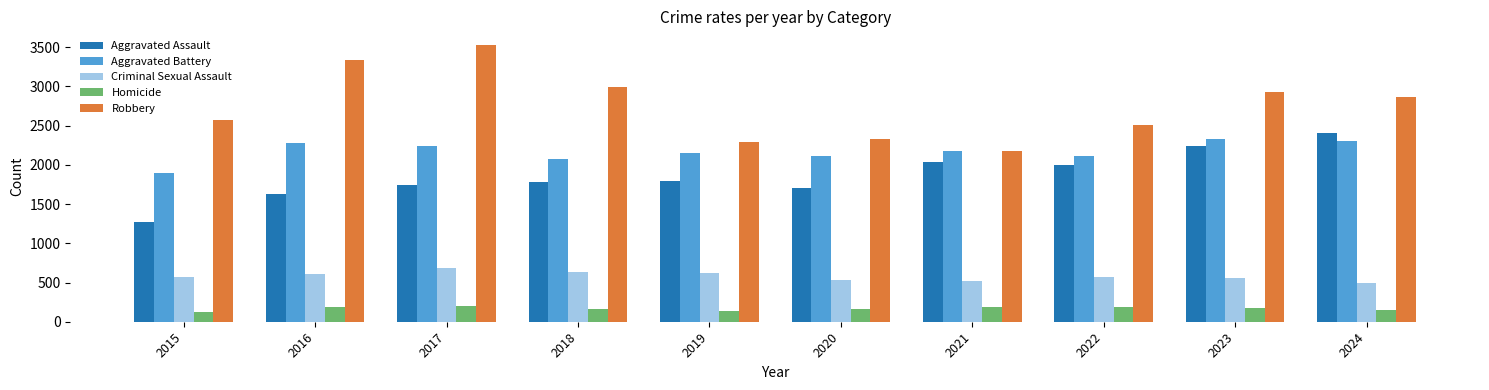

What is the sum of the Aggravated Battery values at 2022 and 2018?

4183